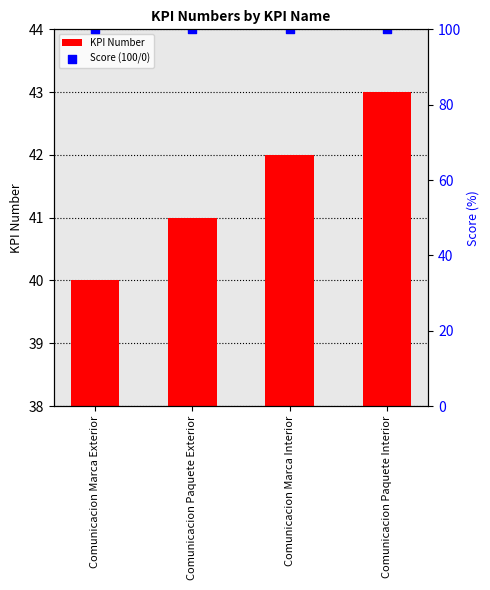

What is the total value across all series at Comunicacion Marca Exterior?

140